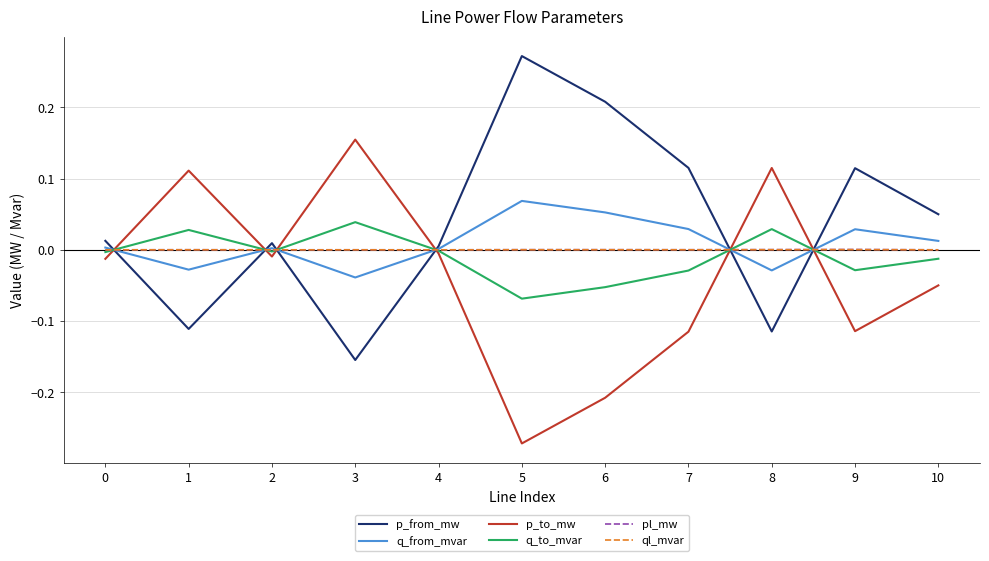

How many series are shown in this chart?

6